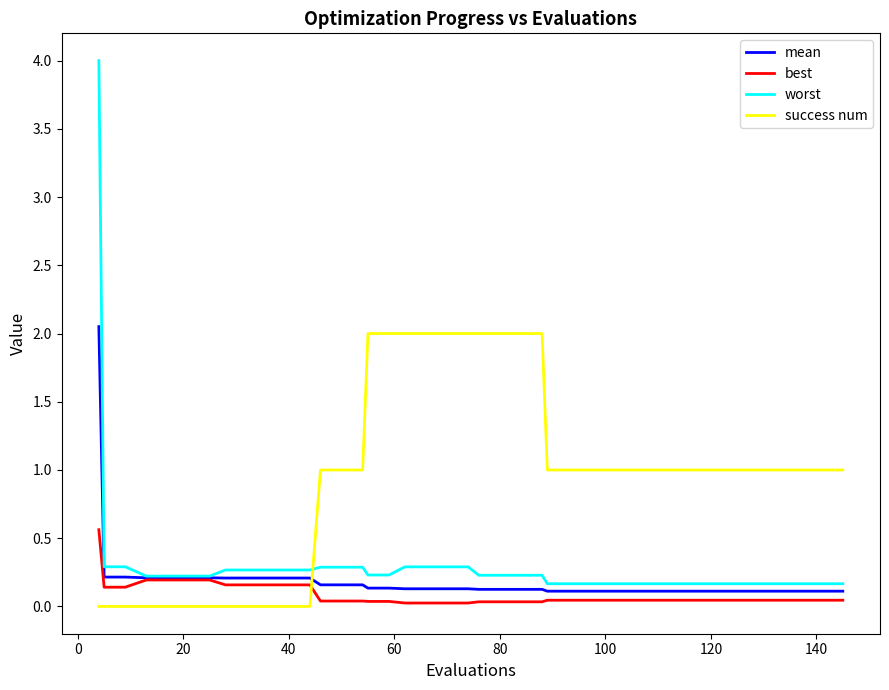

Which series has the largest range (max minus min)?

worst